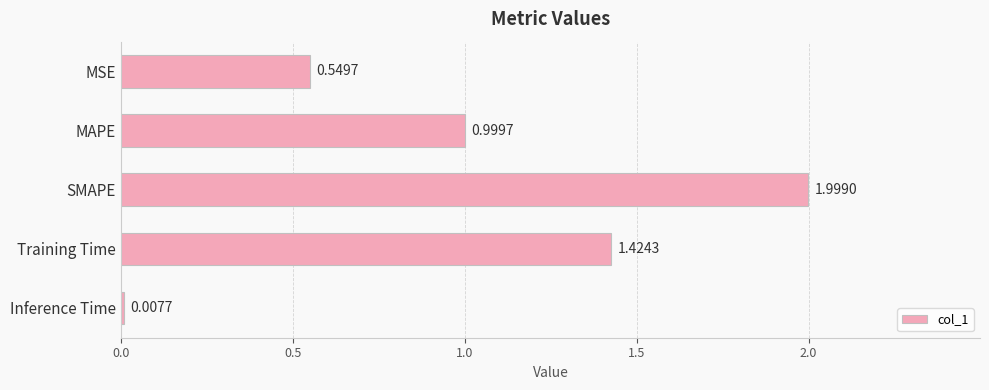

At which category does the chart reach its peak across all series?

SMAPE